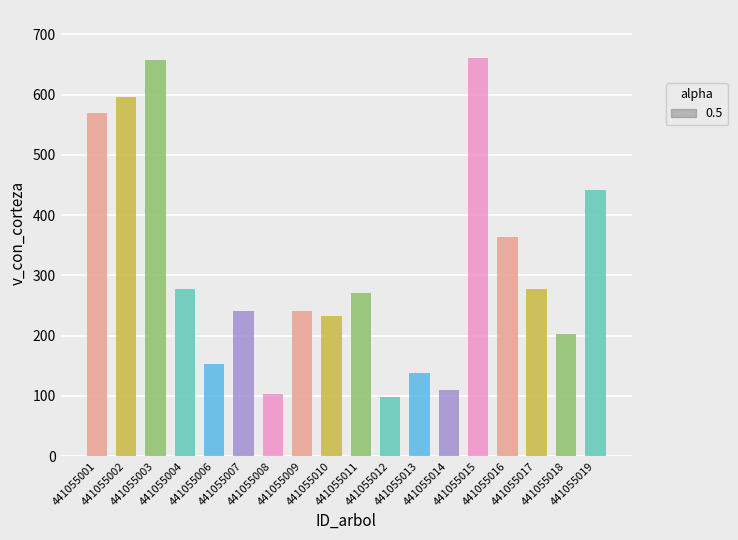

What is the smallest value displayed?

98.2